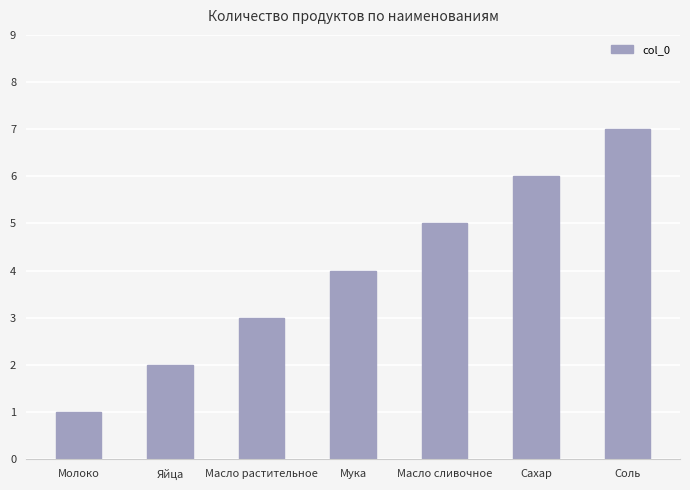

What is the change in value from Молоко to Яйца?

+1